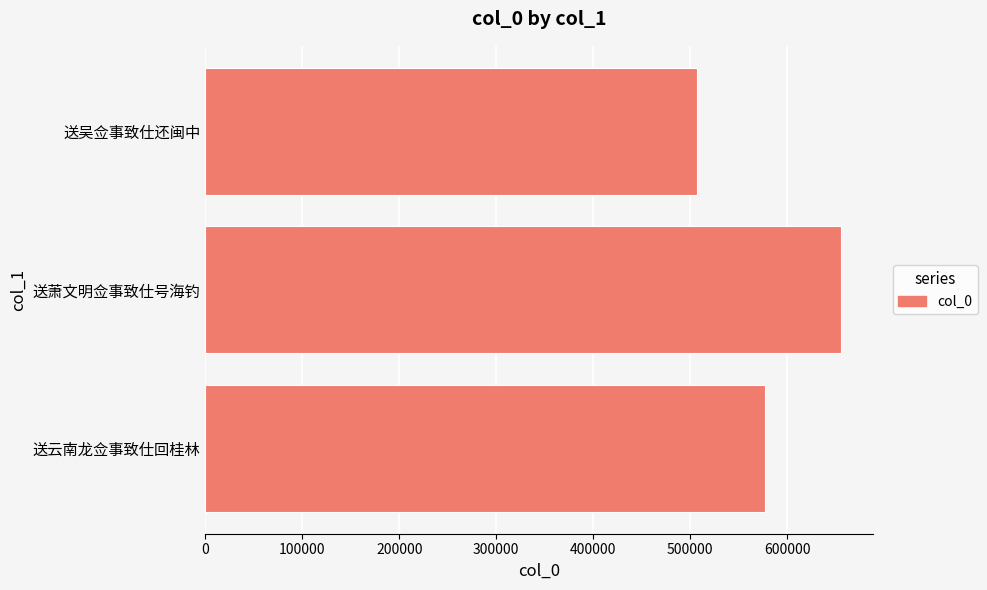

The value at 送吴佥事致仕还闽中 is 732962. True or false?

False